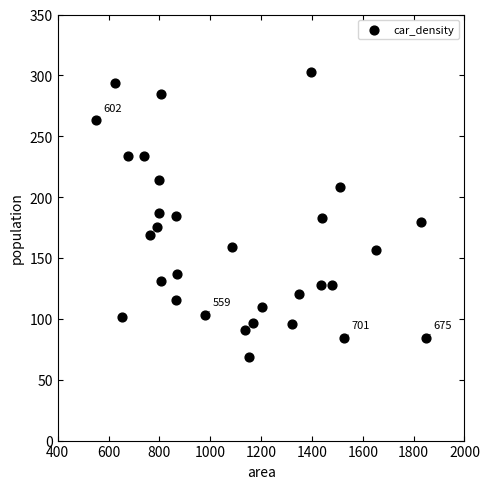

What is the range of Y values (max minus min)?

234.4